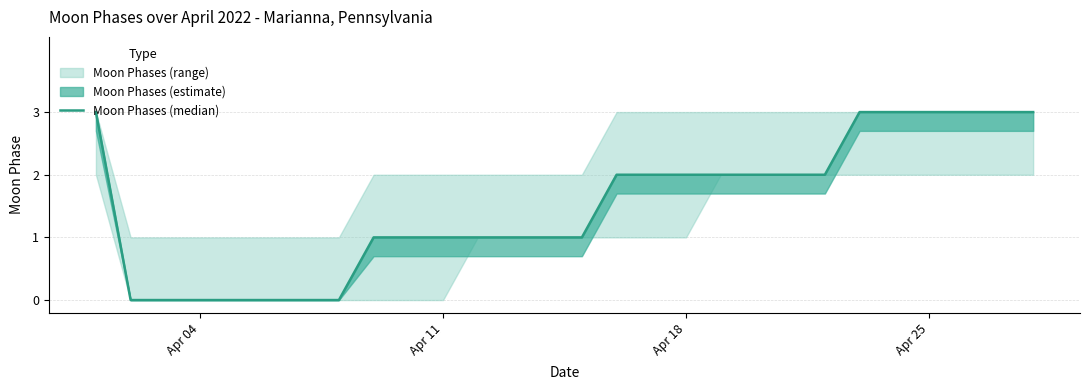

How many data points are above 2?

7